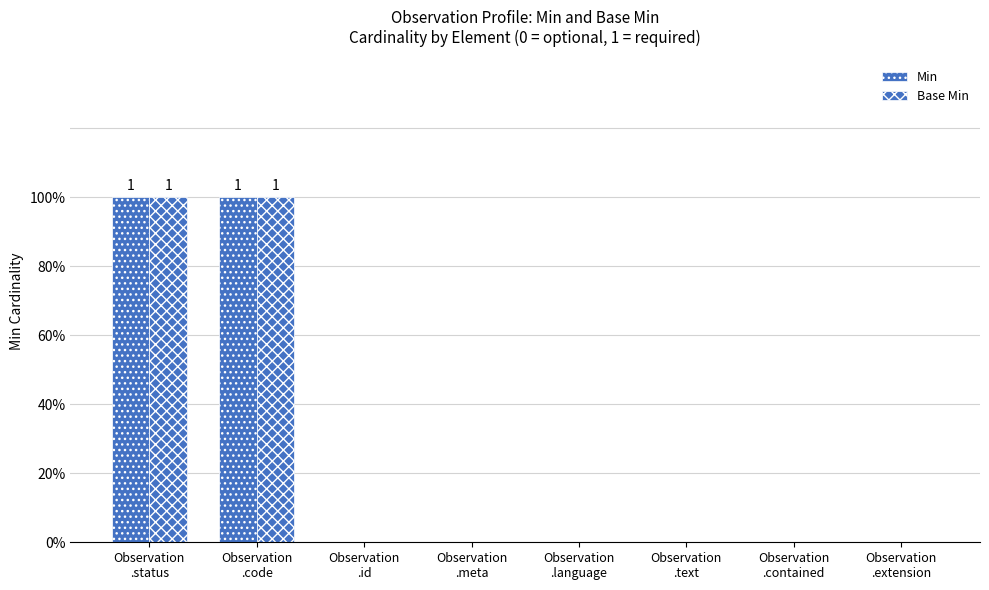

Are the bars grouped side by side (vs. stacked)?

Yes